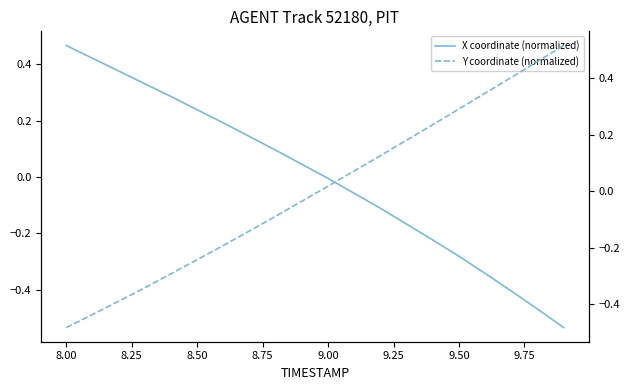

At which label does X coordinate (normalized) reach its peak?

8.00